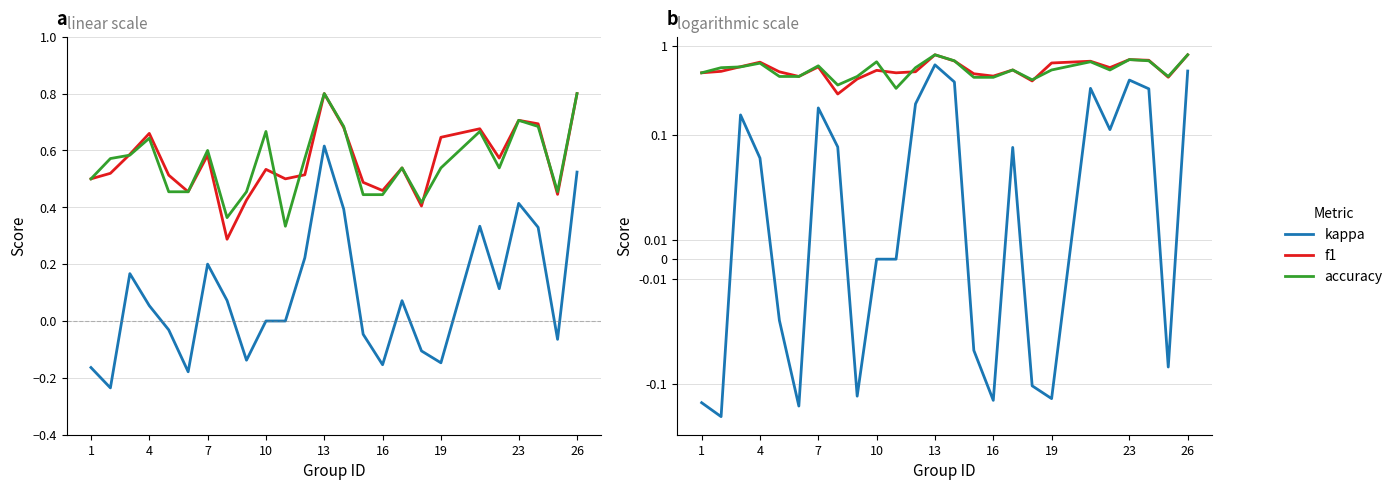

The kappa series shows -0.1 at 19. True or false?

True